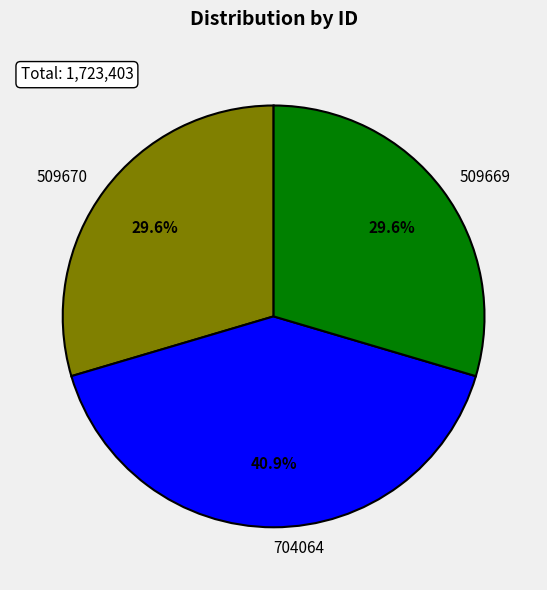

Does 509670 account for over 50% of the chart?

No